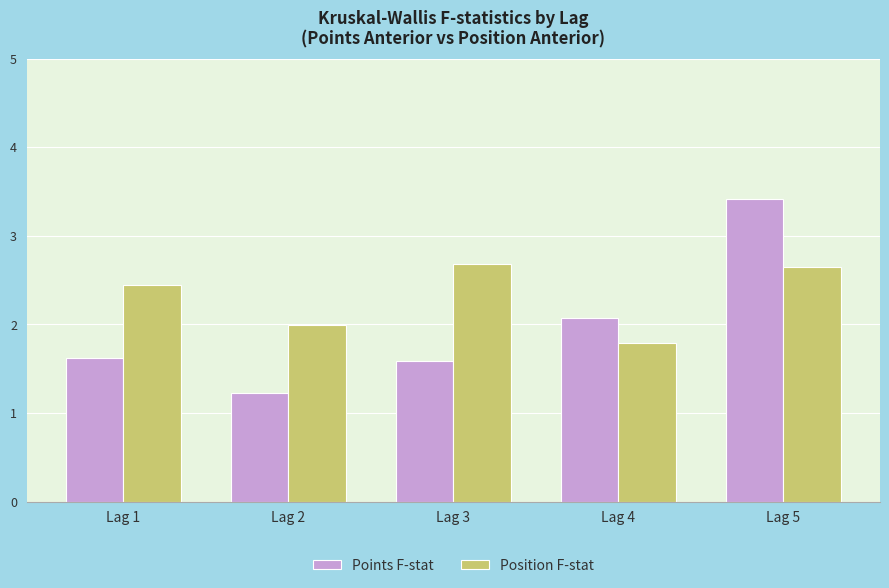

What is the average value of the Position F-stat series?

2.3